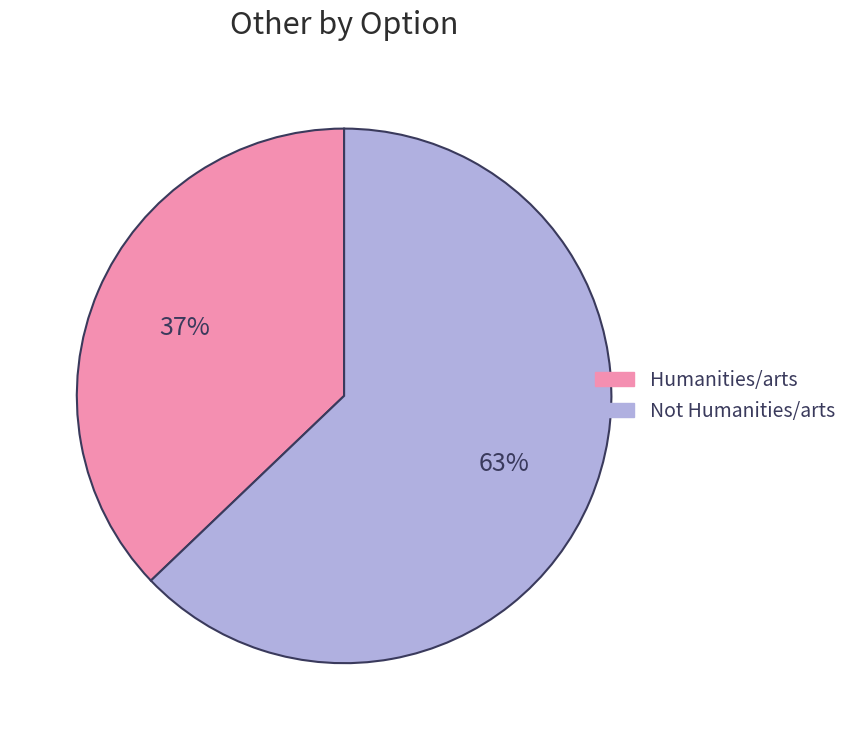

To the nearest percent, what is the difference between the largest and smallest slice percentages?

26%